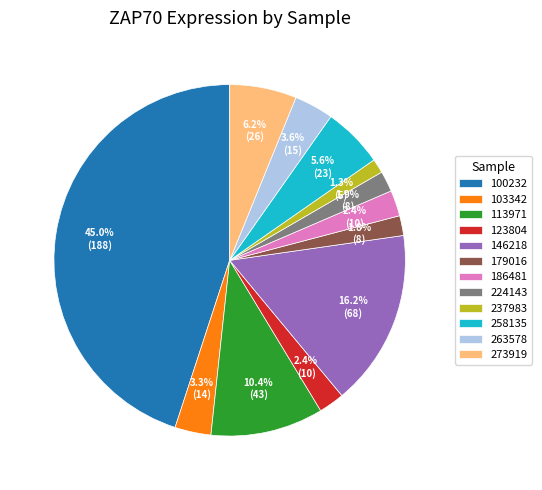

True or false: 103342 accounts for 16% of the total.

False